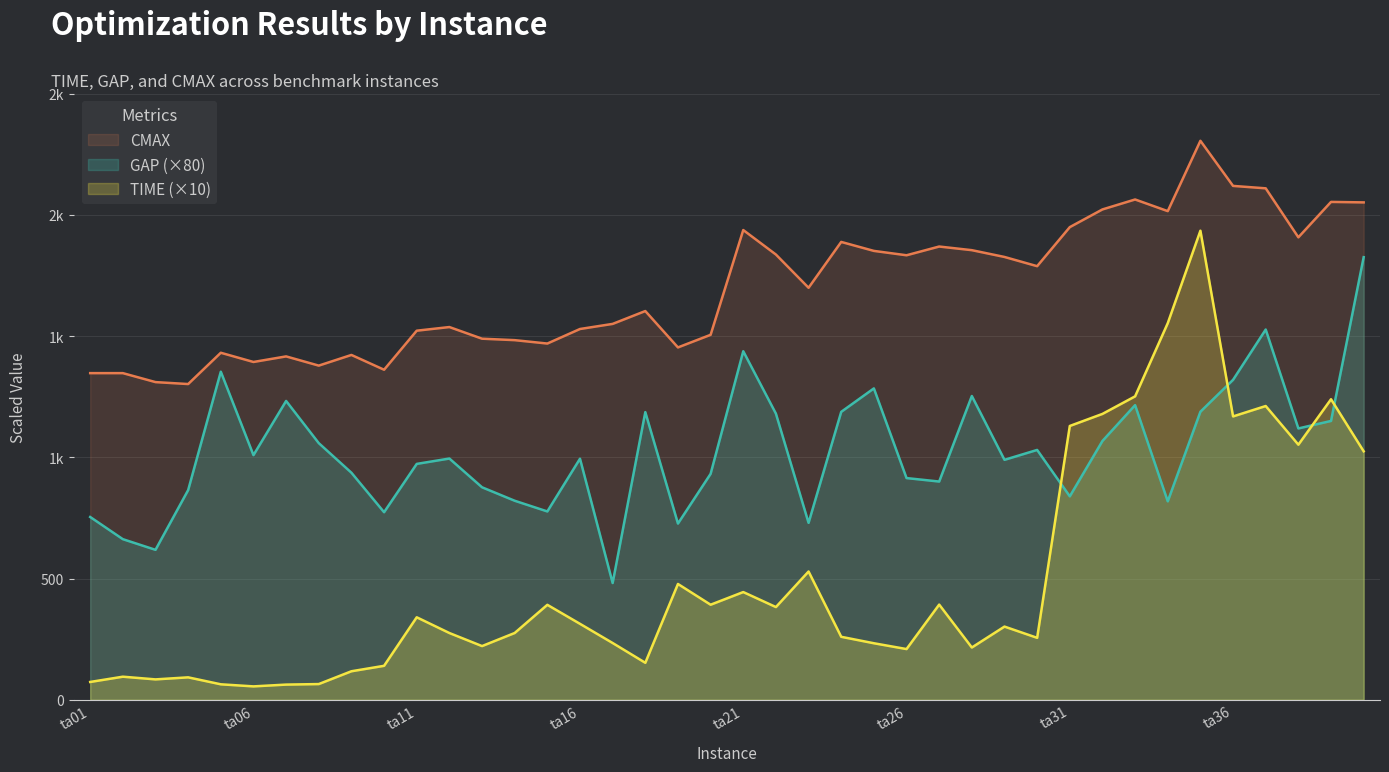

Is the value of TIME at ta19 greater than the value of GAP at ta30?

No